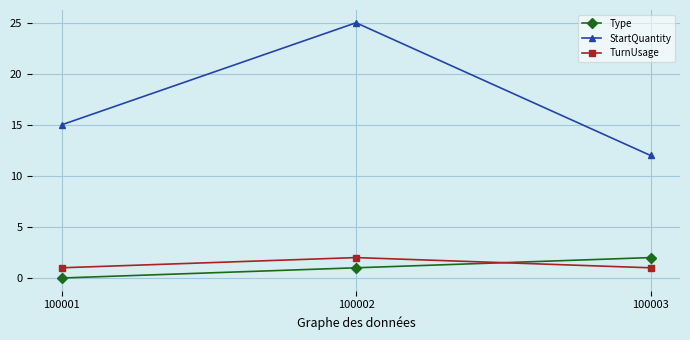

At which label does StartQuantity reach its peak?

100002